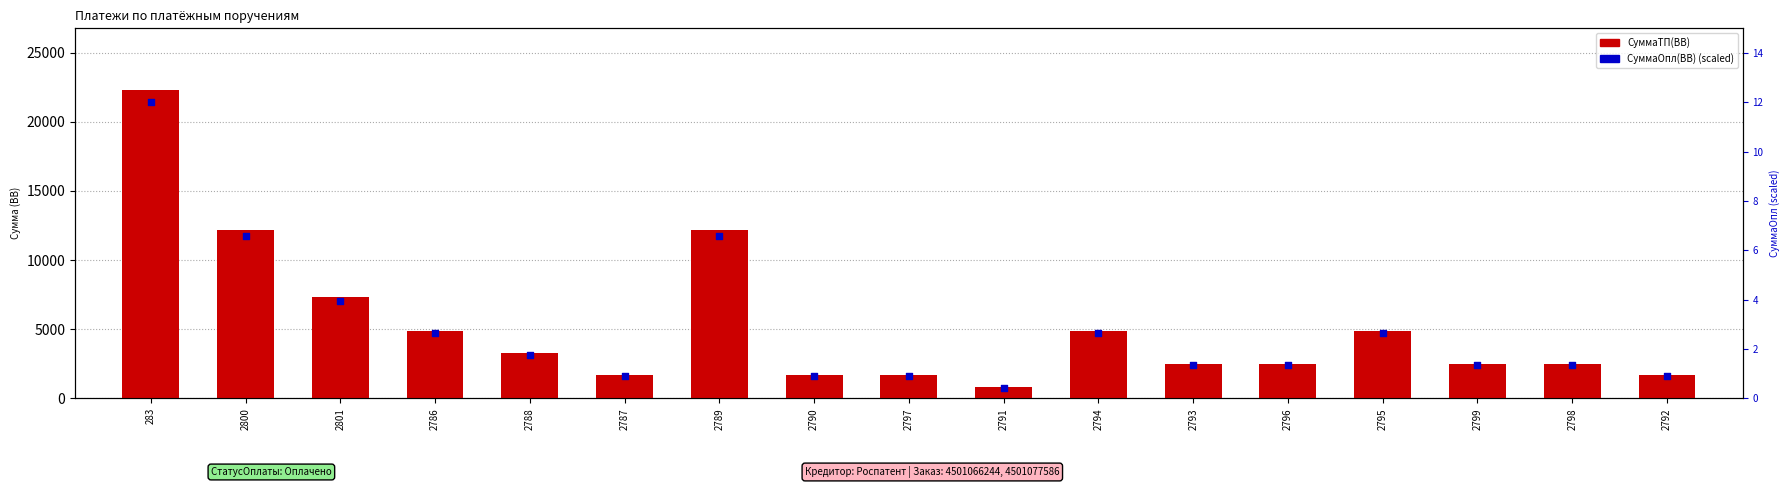

Which series reaches the minimum Y coordinate?

СуммаОпл(ВВ)